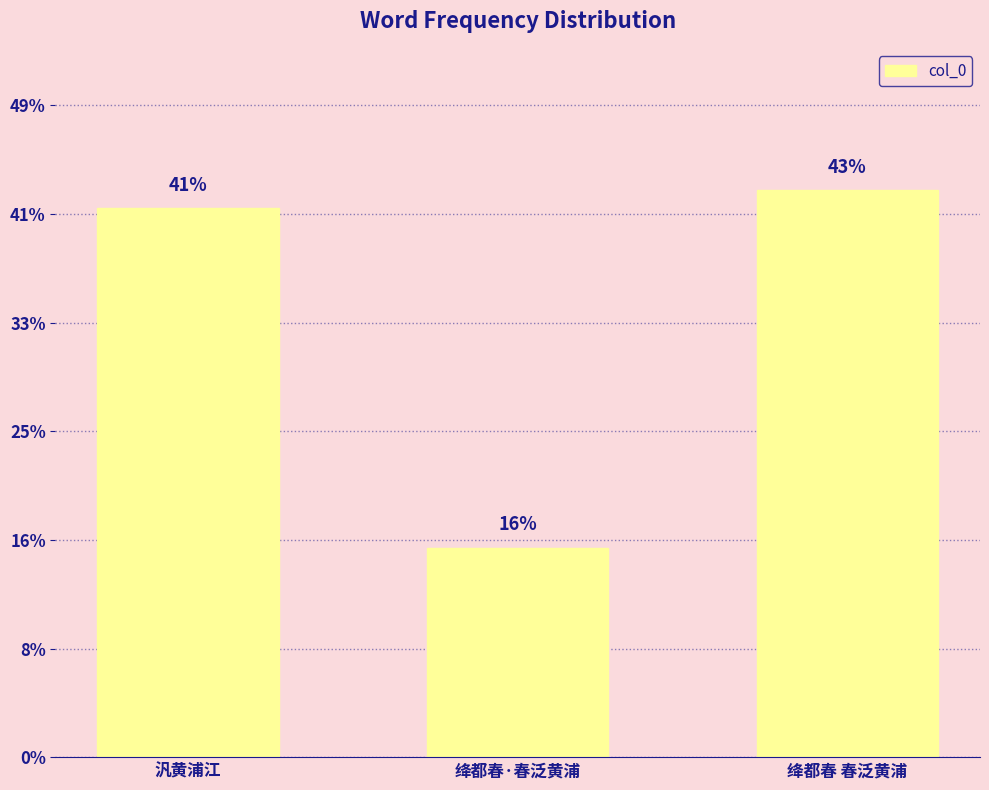

What is the sum of all values?

1954566